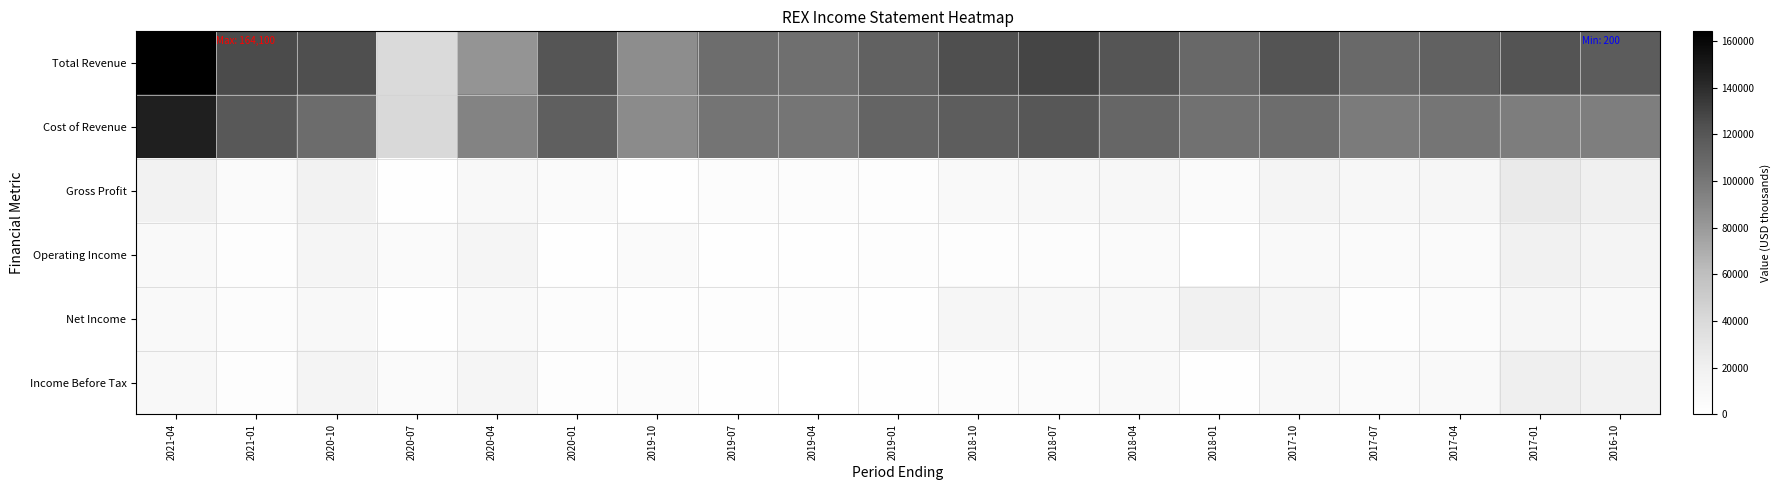

List the series in order of their peak value, highest first.

Total Revenue, Cost of Revenue, Gross Profit, Income Before Tax, Net Income, Operating Income